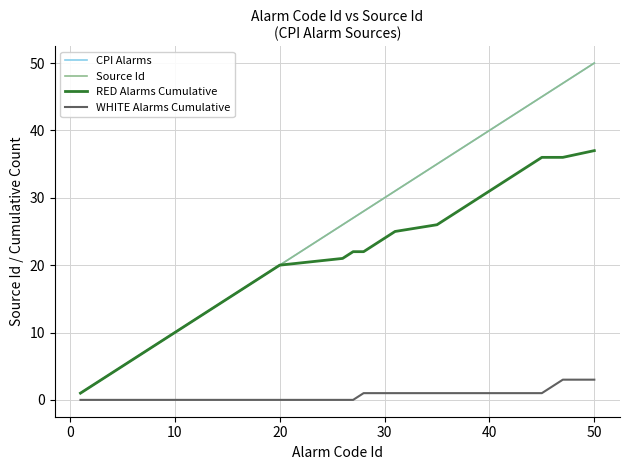

What is the value of the CPI Alarms point at the 18th from the left?

18